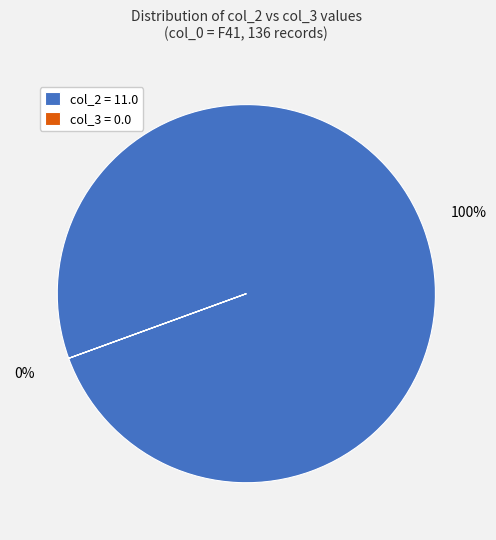

To the nearest percent, what is the difference between the F41 and Other slice percentages?

100%